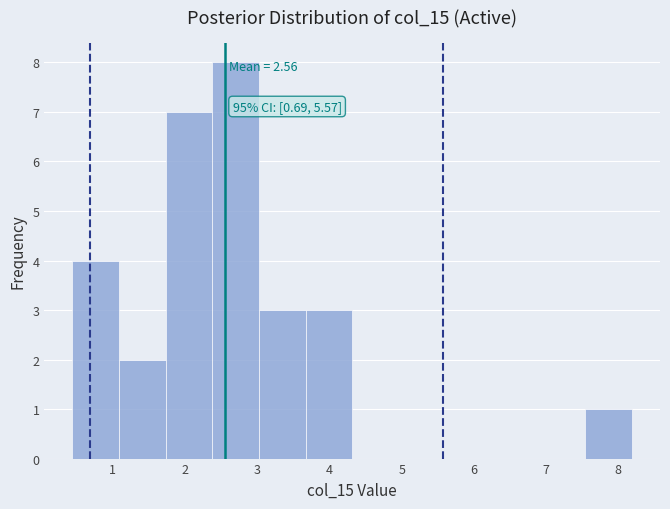

Which range on the x-axis has the tallest bar?

2.4 to 3.0